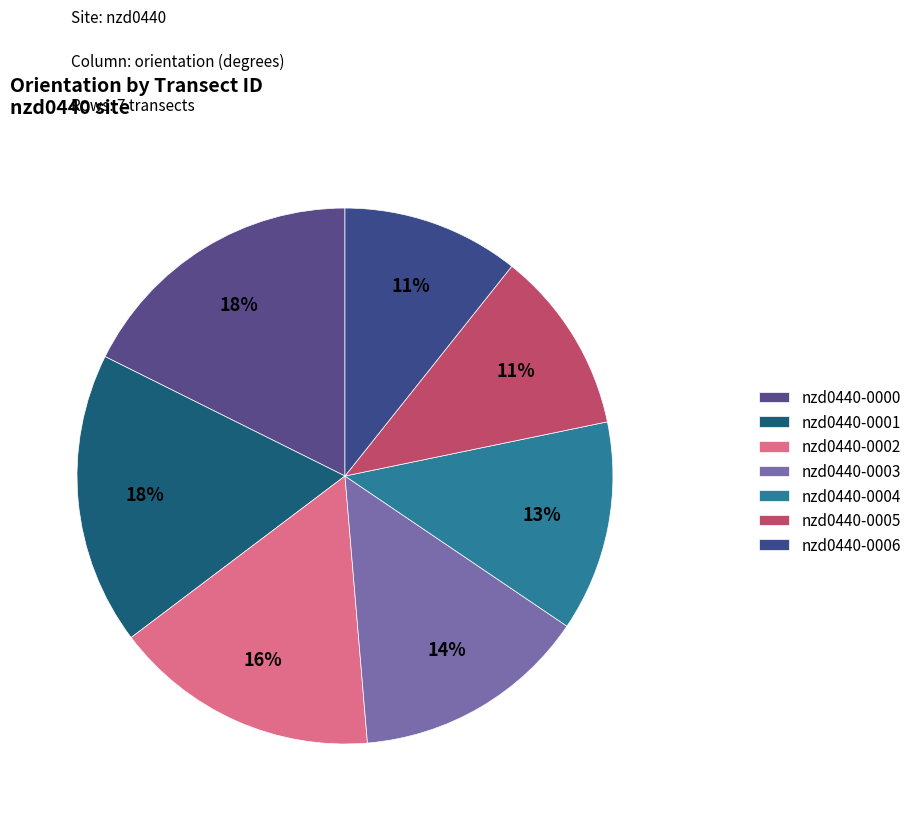

Is it true that nzd0440-0005 is 17% of the pie?

False